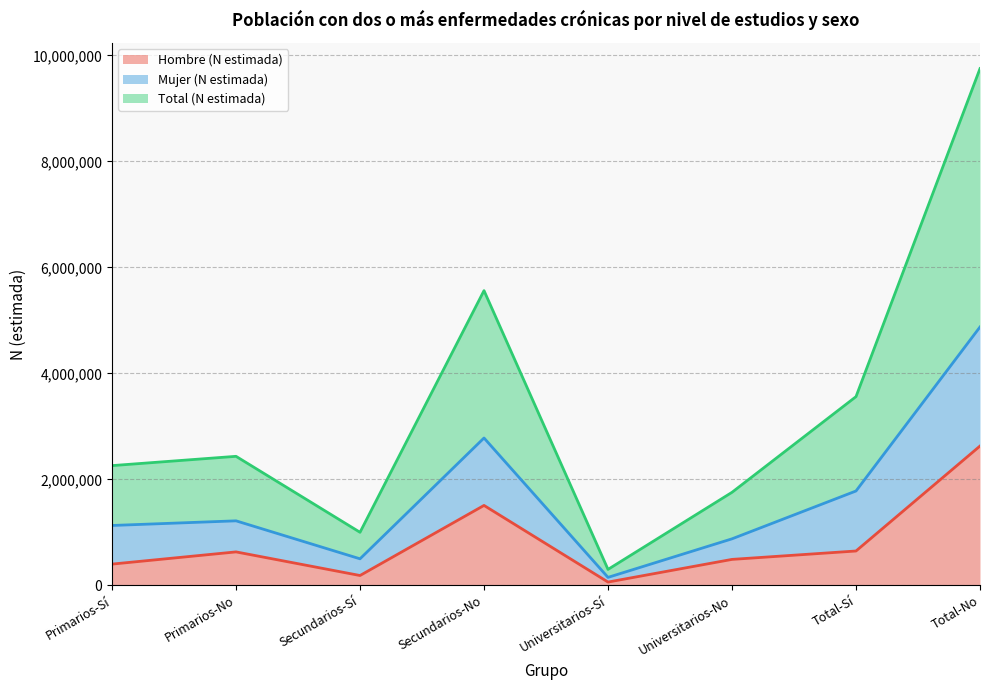

True or false: Mujer (N estimada) and Total (N estimada) cross at least once.

False